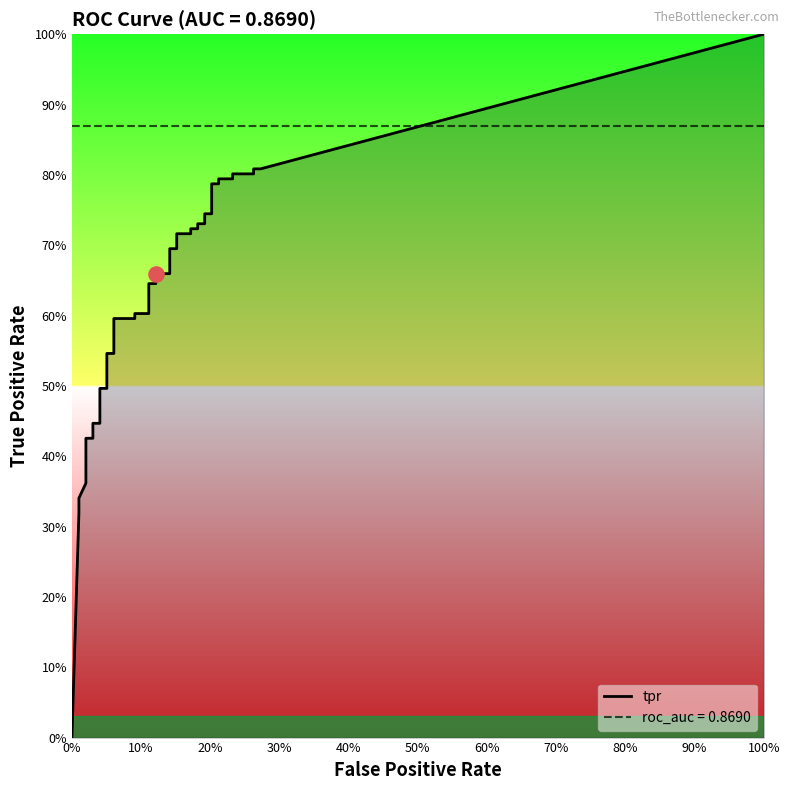

Which series has the largest total across all categories?

tpr